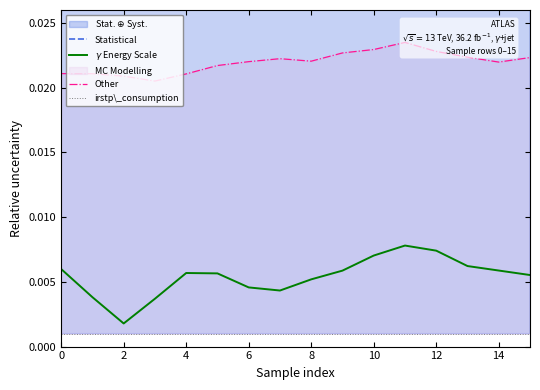

True or false: Other has a value of 0.0 at 2.

True